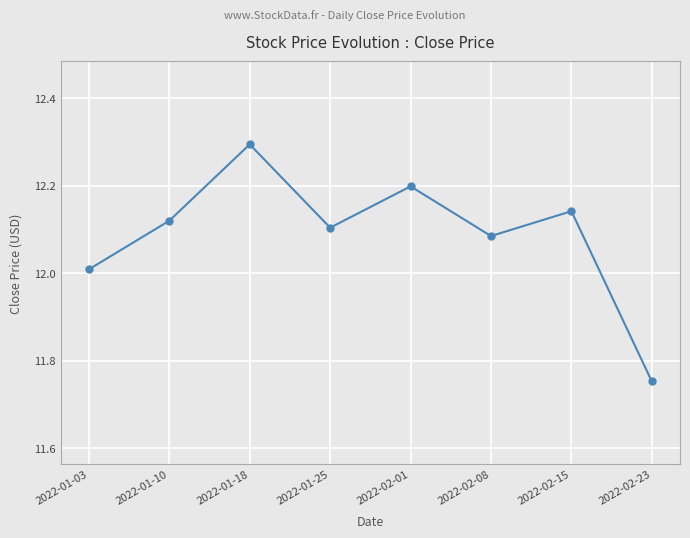

Is it true that the value at 2022-02-23 is 4.7?

False